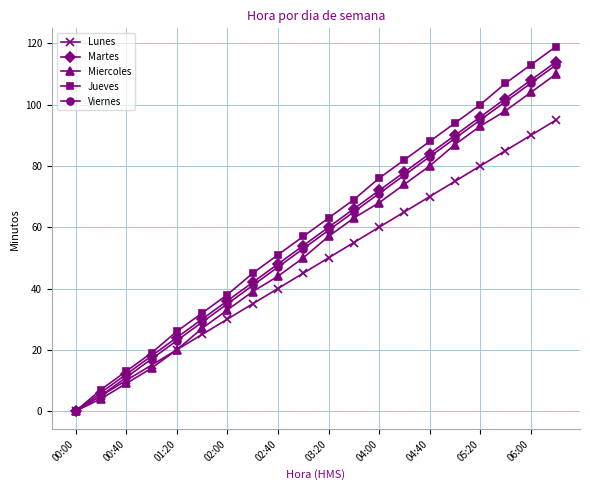

What is the value of the Martes point at the 2nd from the left?

6